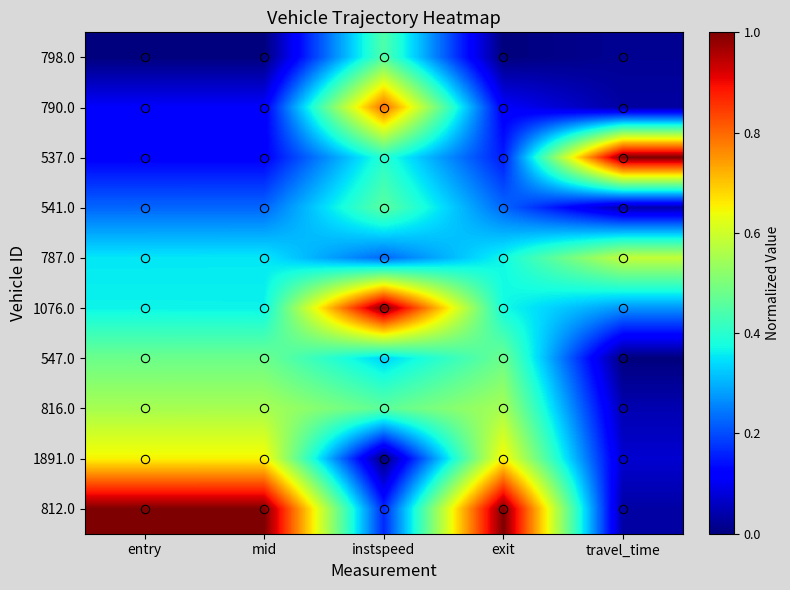

At which category is the sum across all series the highest?

instspeed